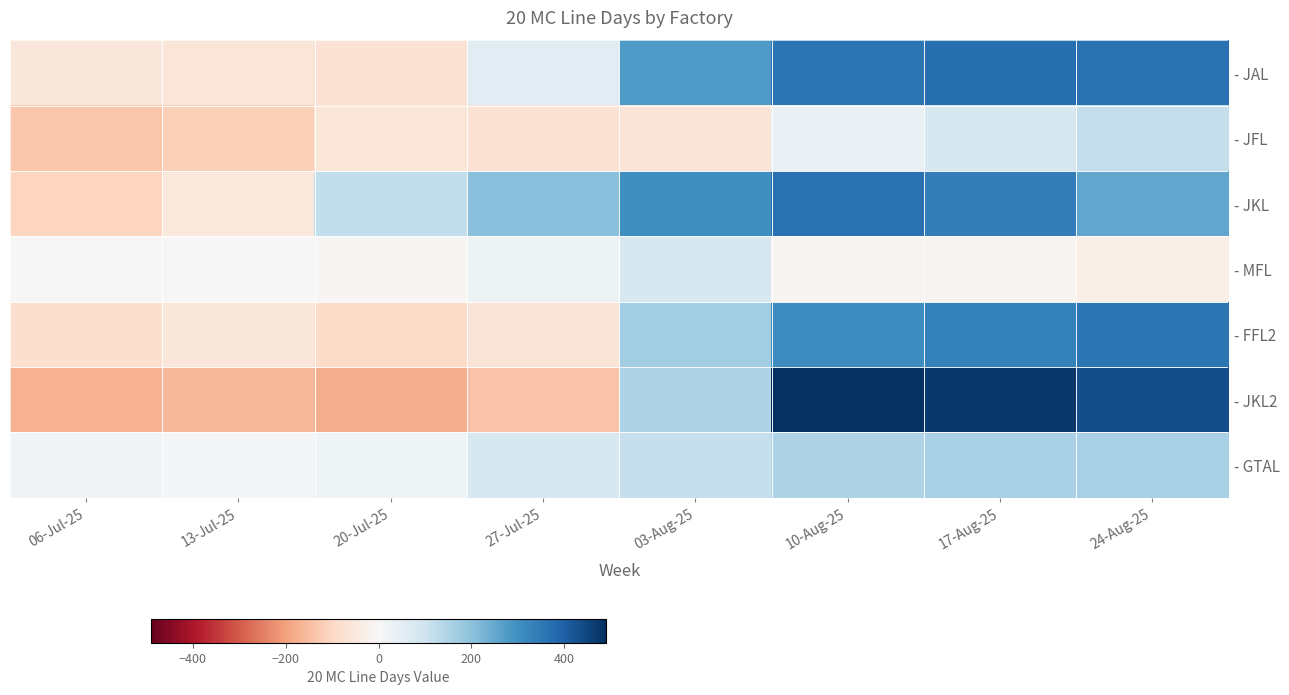

How many series are shown in this chart?

7